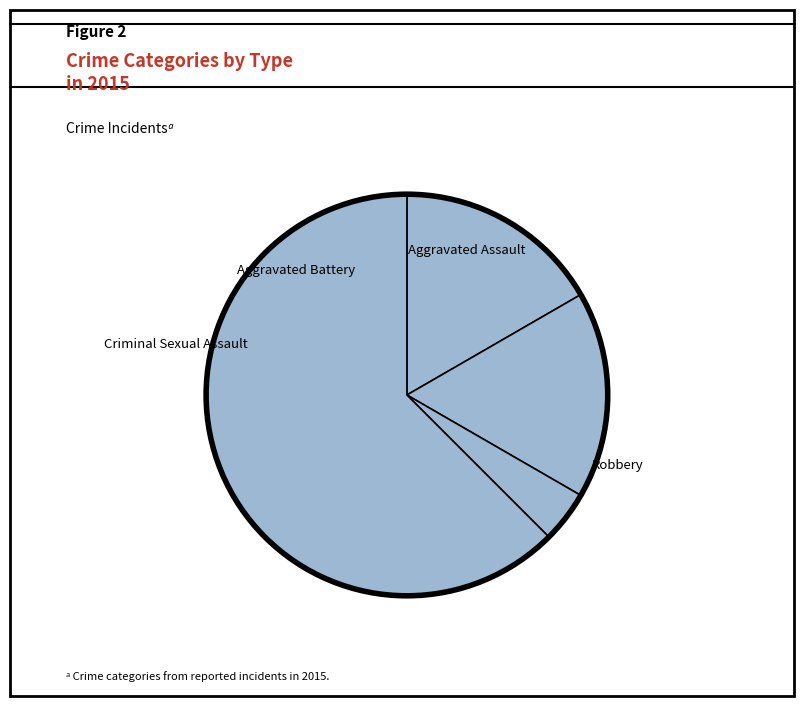

Rank the categories by value from lowest to highest.

Criminal Sexual Assault, Aggravated Assault, Aggravated Battery, Robbery